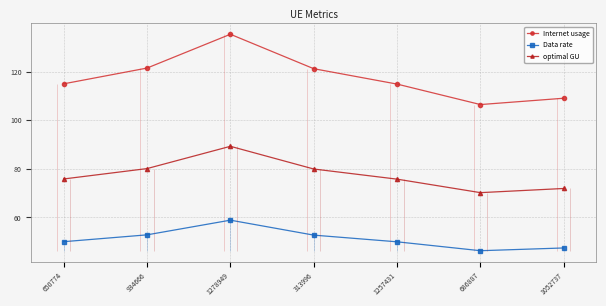

The Internet usage series shows 182.7 at 686887. True or false?

False